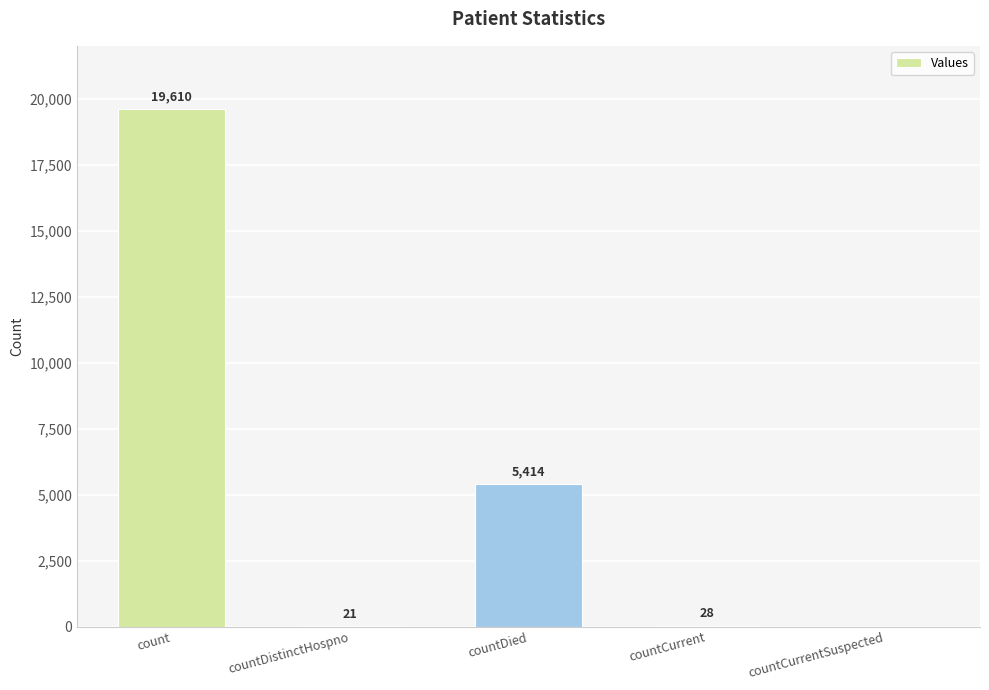

Where does the data first go above 28?

count